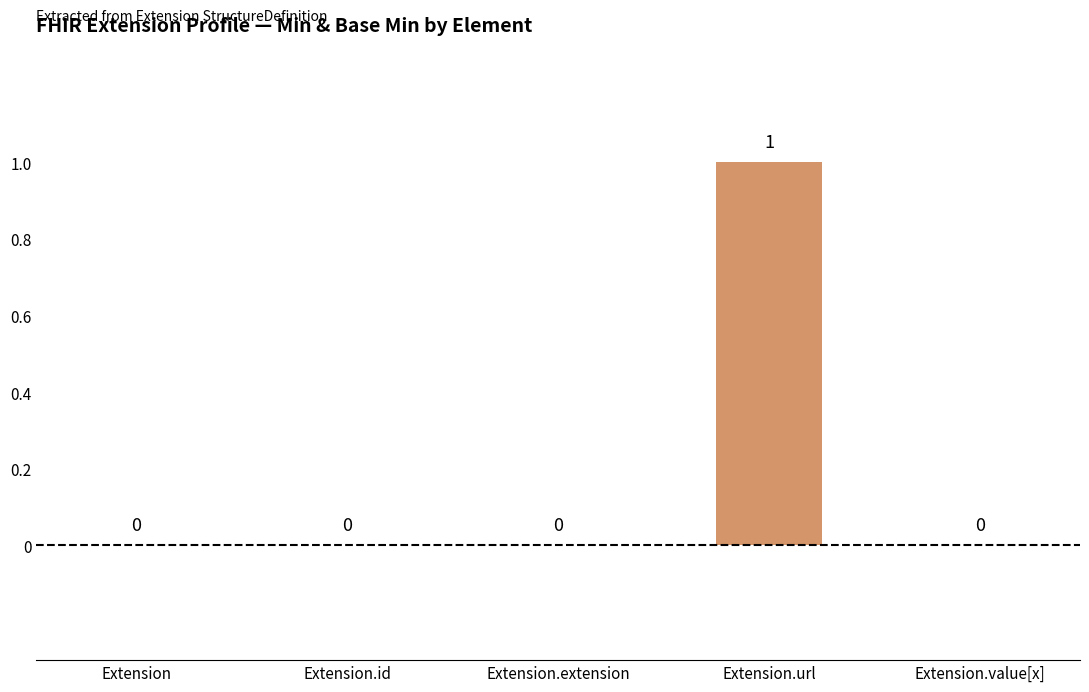

True or false: the data shows 1 at Extension.url.

True